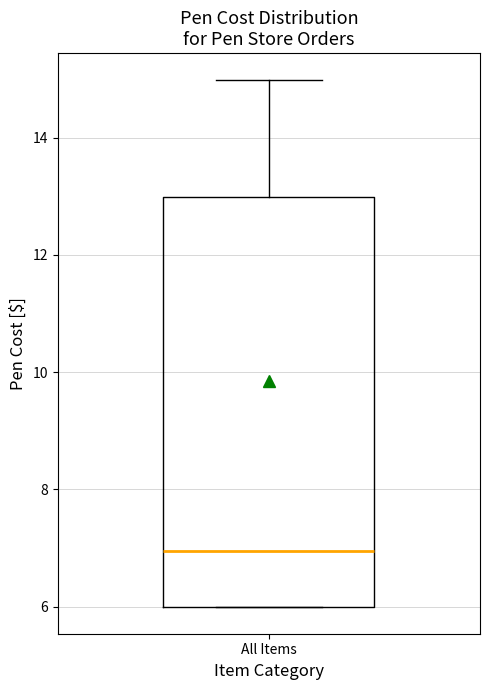

Transcribe this box plot: give where the median line is, the range the box spans, and where the two whiskers end, as read against the y-axis. The values are not printed on the chart, so give them approximately, as read against the axis.

median 7, box 6 to 13, whiskers 6 to 15